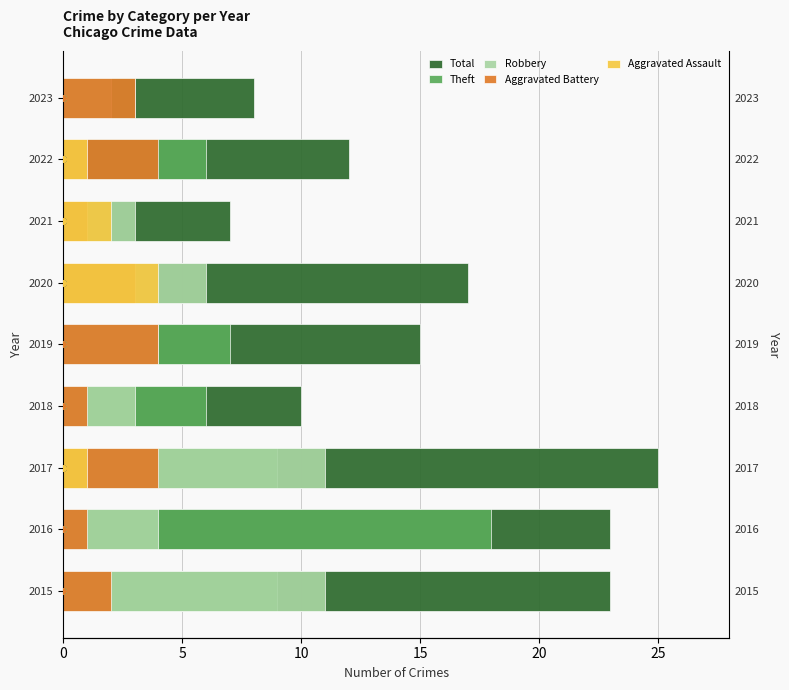

Which series has the largest total across all categories?

Total